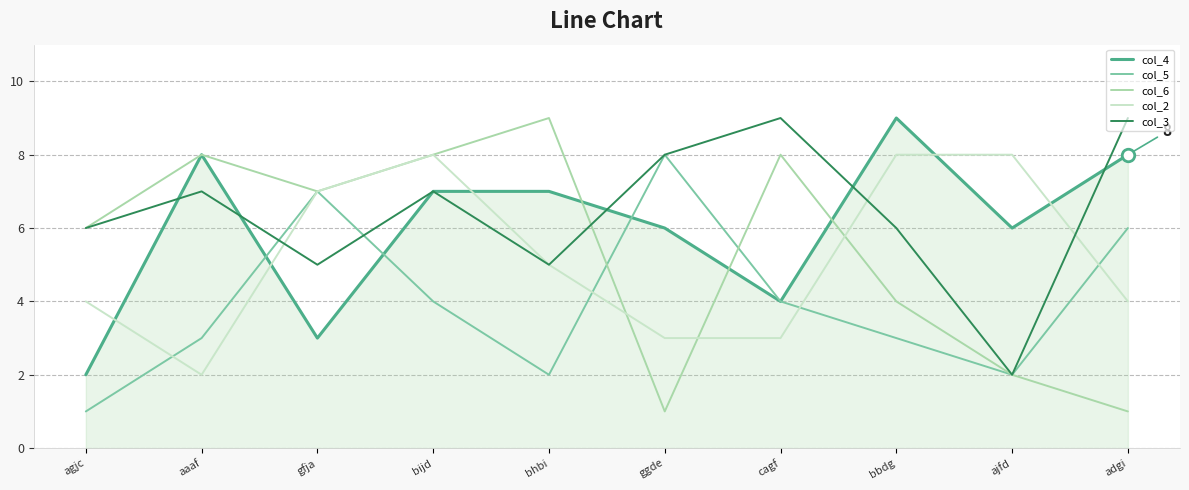

Which series has the widest spread of values?

col_6